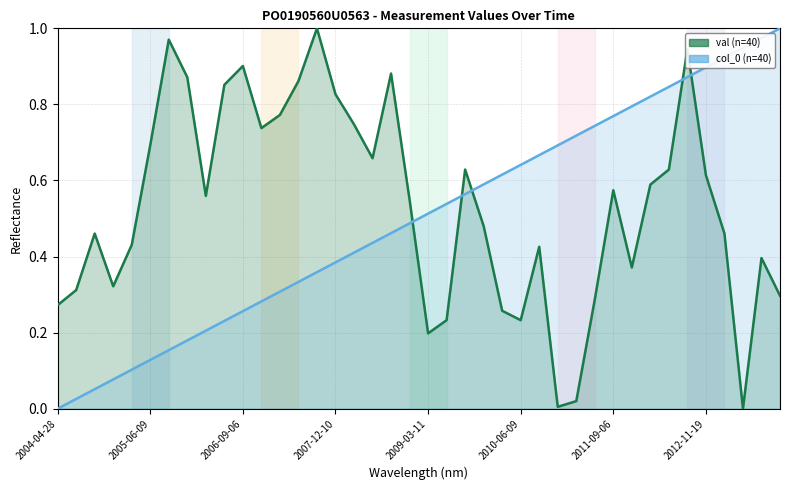

Rank the categories by value from lowest to highest.

2013-05-21, 2010-12-06, 2011-03-07, 2009-03-11, 2009-06-09, 2010-06-09, 2010-03-15, 2004-04-28, 2011-06-16, 2013-11-14, 2004-06-21, 2004-12-10, 2011-12-01, 2013-09-05, 2010-09-06, 2005-03-07, 2004-09-20, 2013-03-04, 2009-12-03, 2008-11-25, 2006-03-16, 2011-09-06, 2012-03-01, 2012-11-19, 2009-09-03, 2012-06-04, 2008-06-19, 2005-06-09, 2006-11-02, 2008-03-11, 2007-03-13, 2007-12-10, 2006-06-20, 2007-06-08, 2005-11-15, 2008-09-09, 2006-09-06, 2012-09-03, 2005-09-05, 2007-09-12